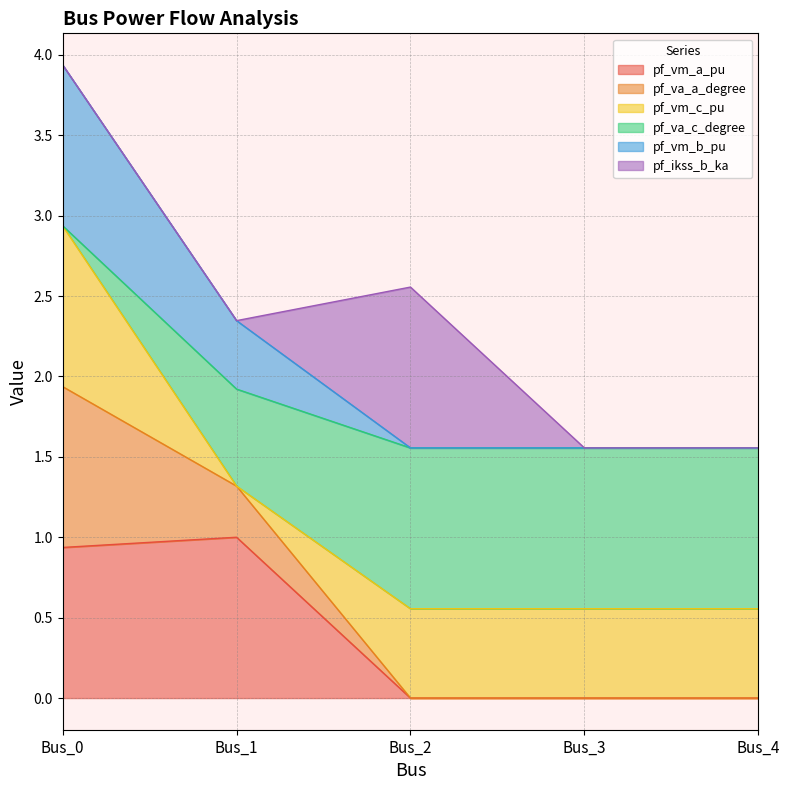

How many pf_va_c_degree values are between 1 and 2?

3